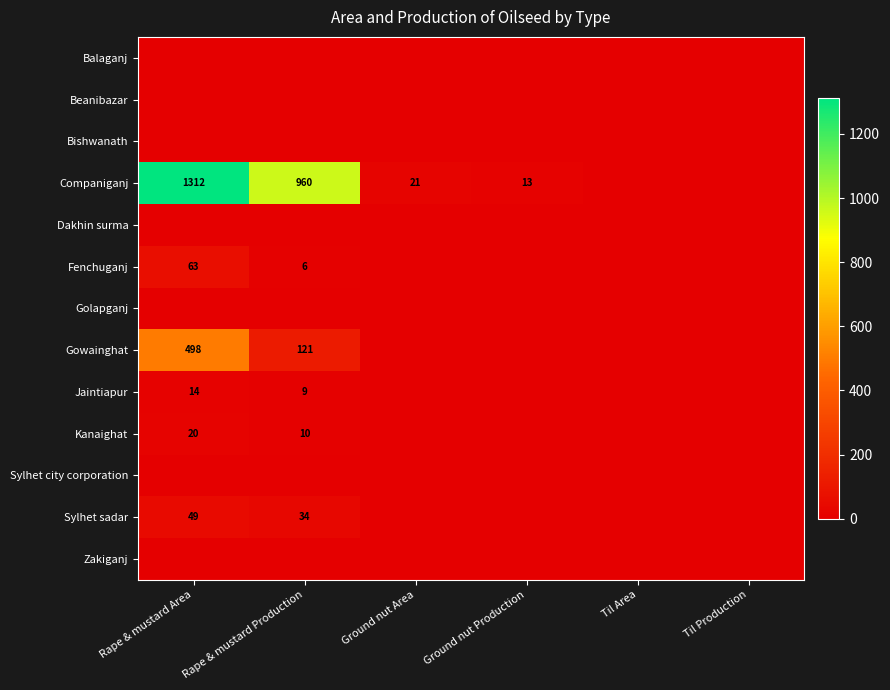

What is the average value of the Gowainghat series?

103